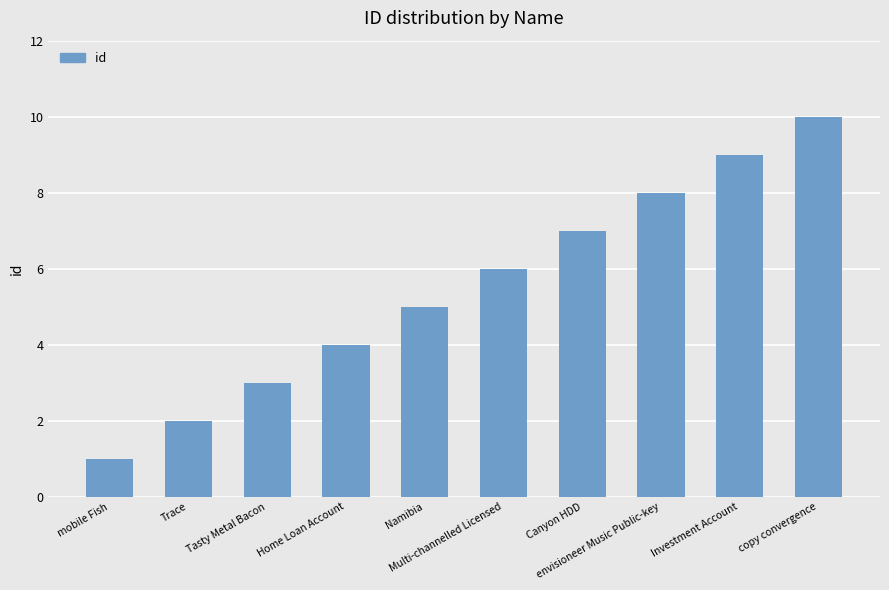

What is the average value?

6